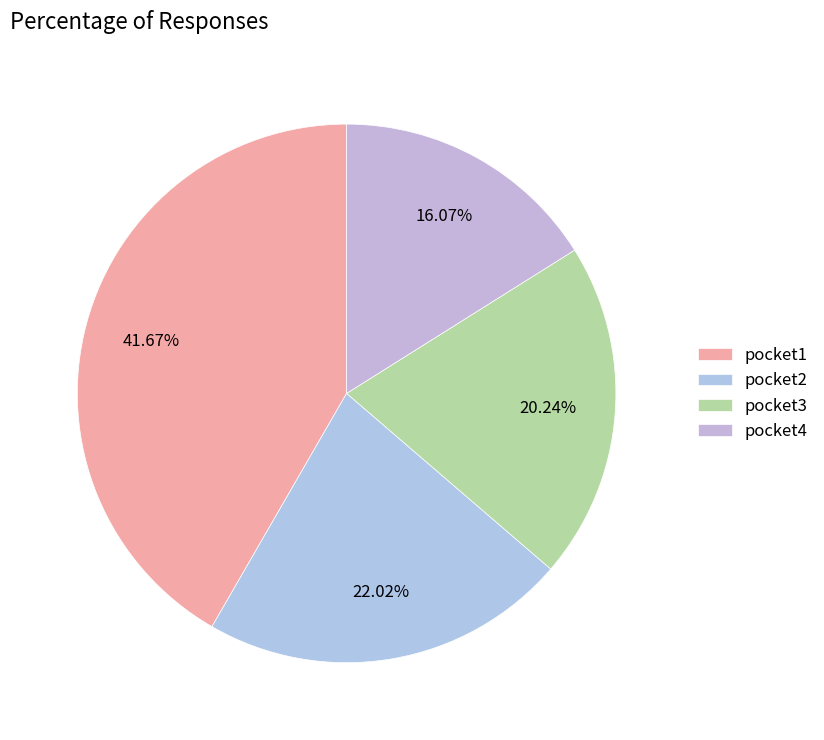

Is there a majority slice in this chart?

No